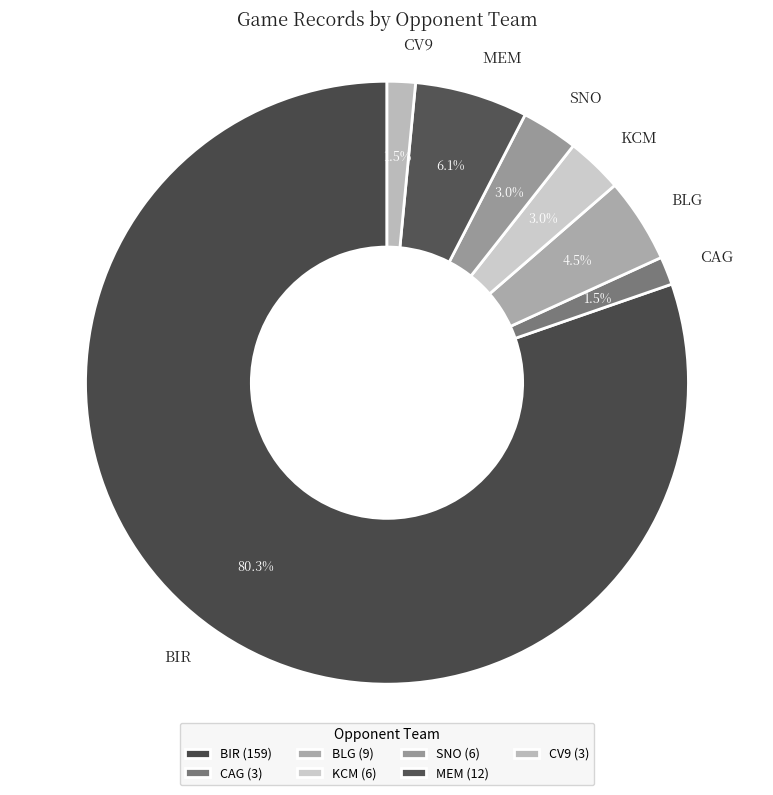

Between CAG and BIR, which is larger?

BIR